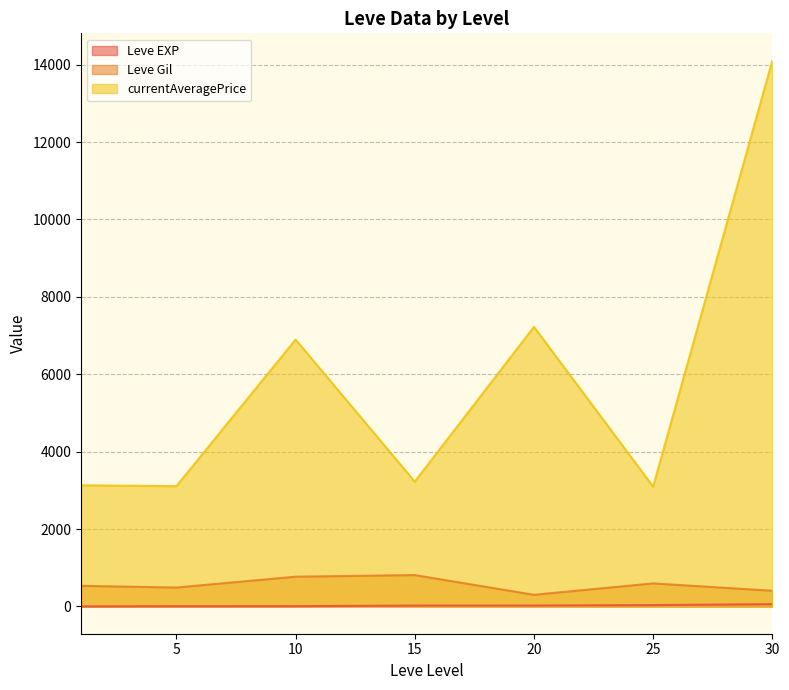

What is the difference between the maximum and minimum values in the currentAveragePrice series?

11009.7